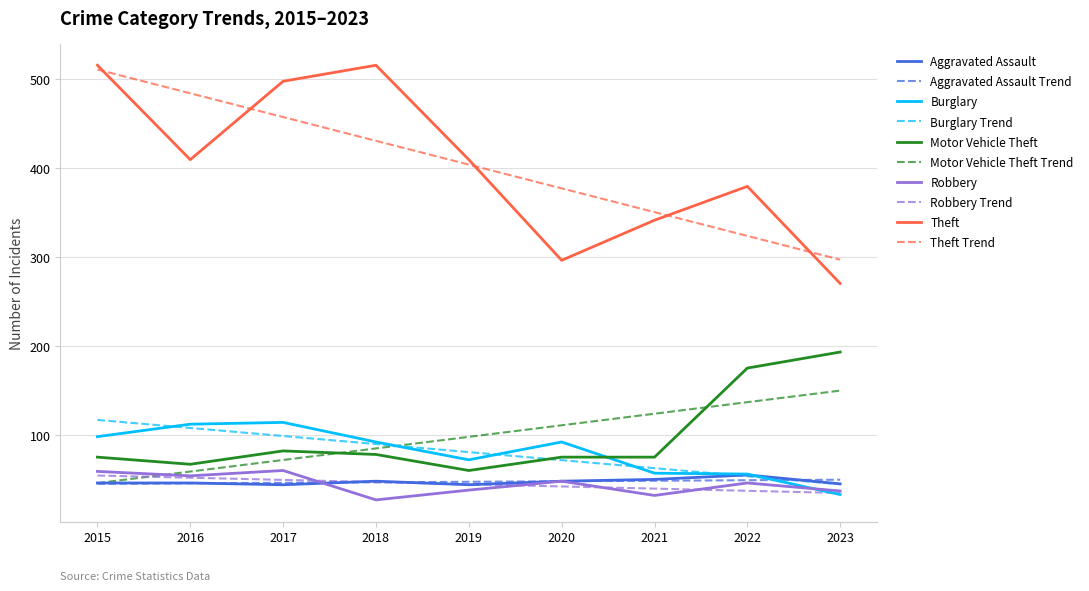

What is the difference between the Aggravated Assault values at 2019 and 2016?

2.0